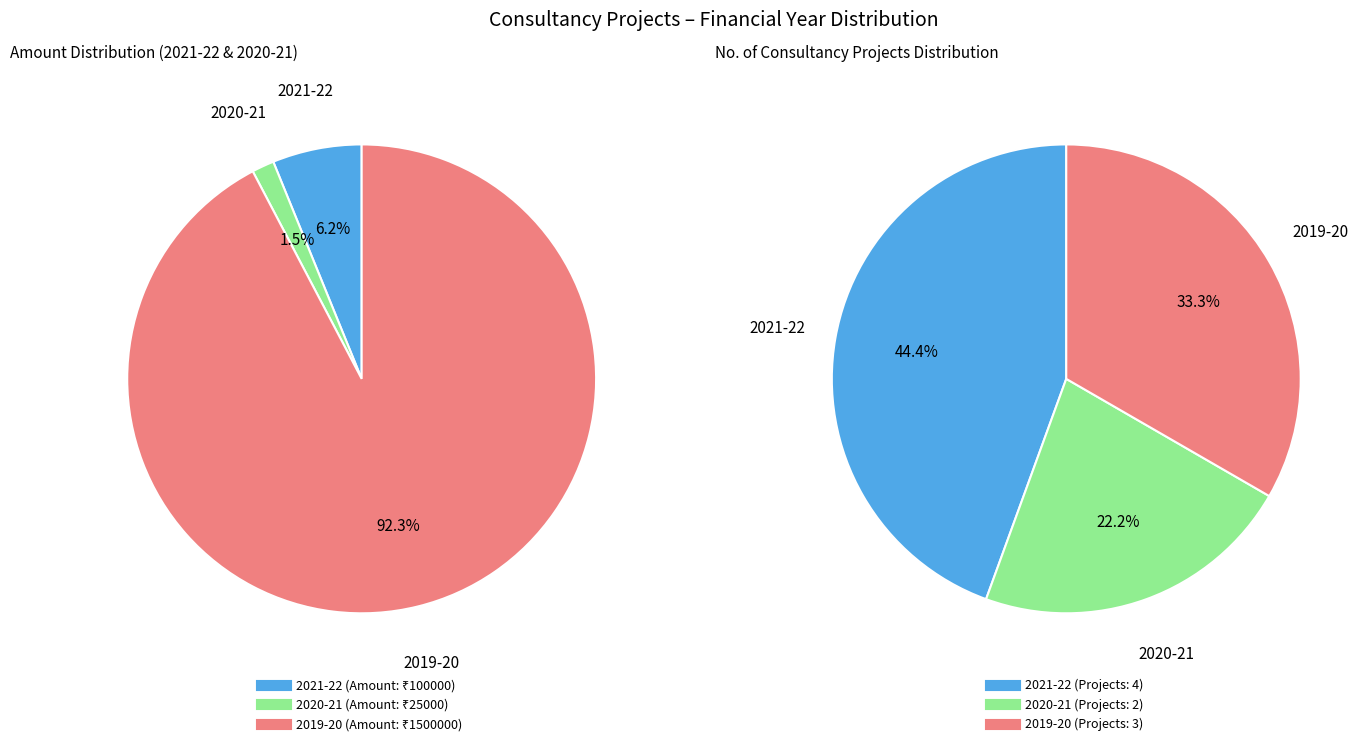

Between 2020-21 and 2019-20, which is larger?

2019-20